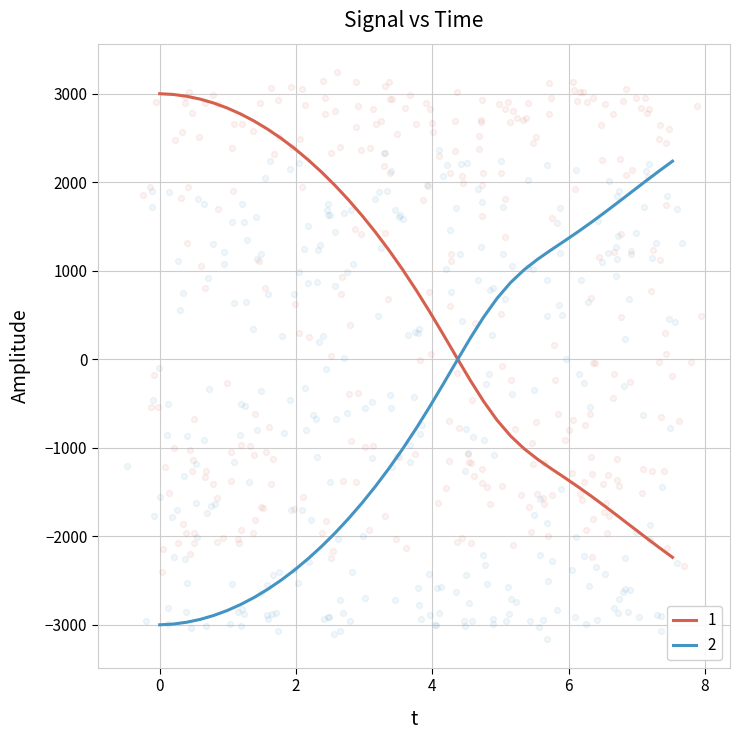

What is the highest value of the 1 series?

3000.0